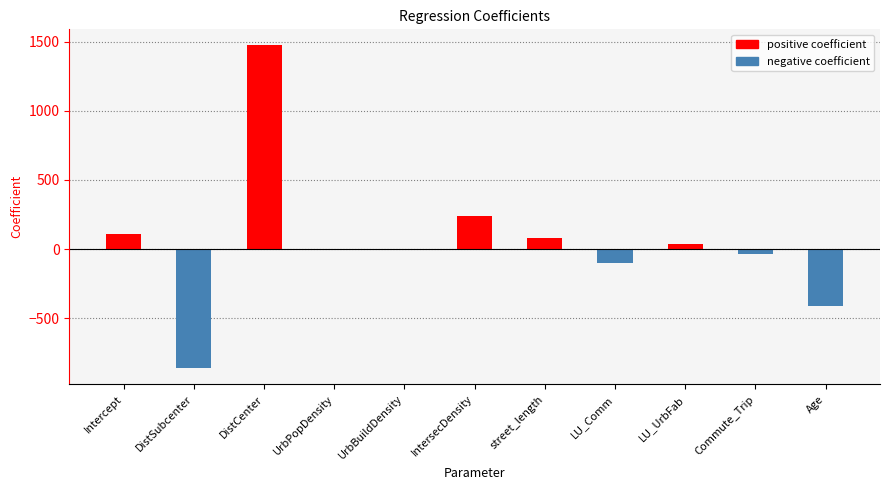

Which label corresponds to the largest value in the chart?

DistCenter